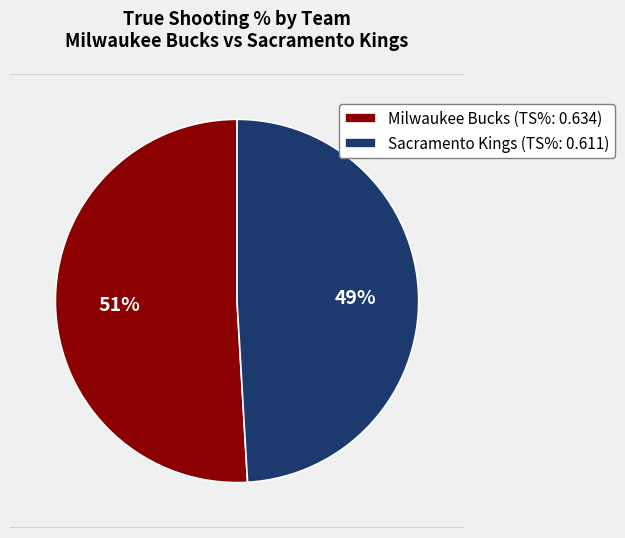

How many segments does this pie chart have?

2